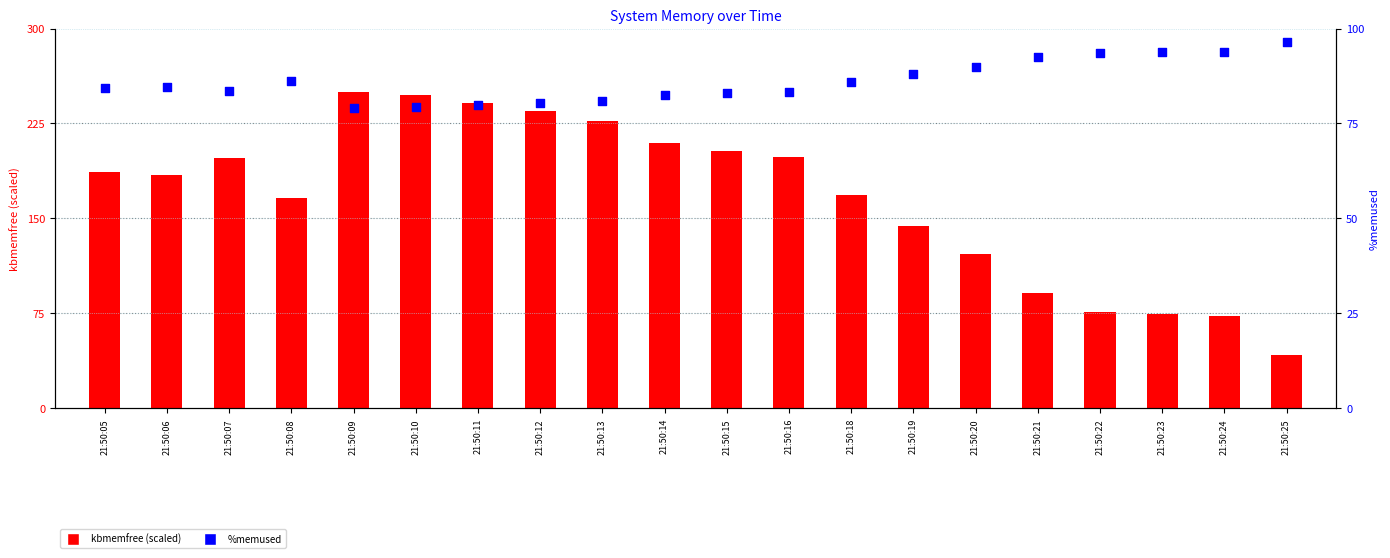

Which series contains the lowest Y value?

kbmemfree (scaled)